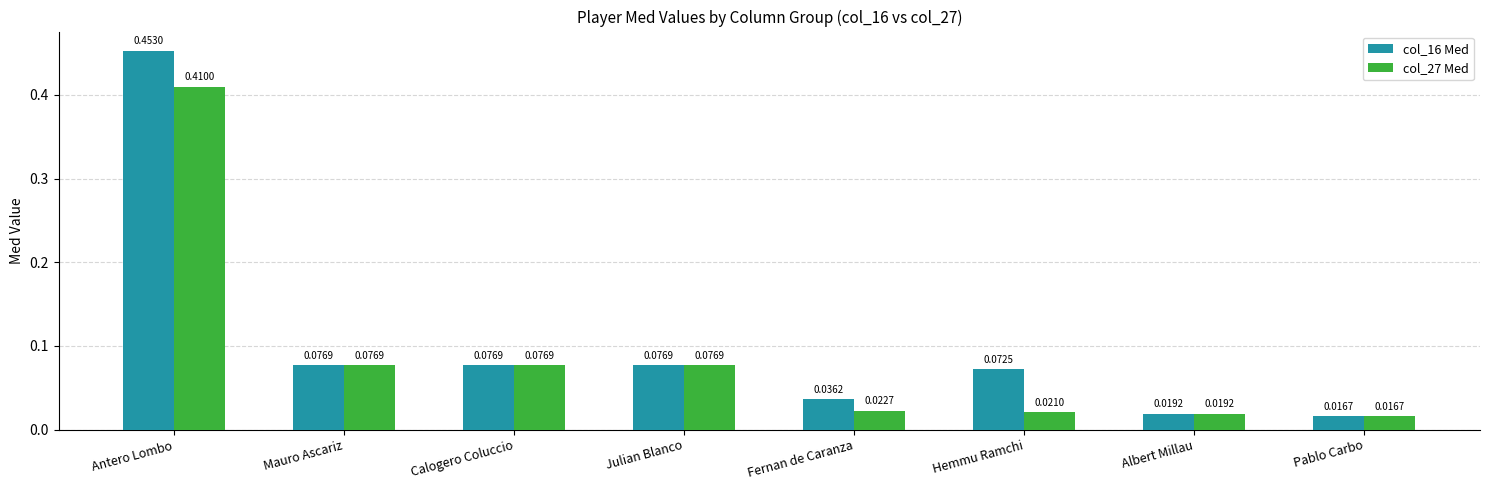

List the series in order of their overall mean, lowest first.

col_27 Med, col_16 Med